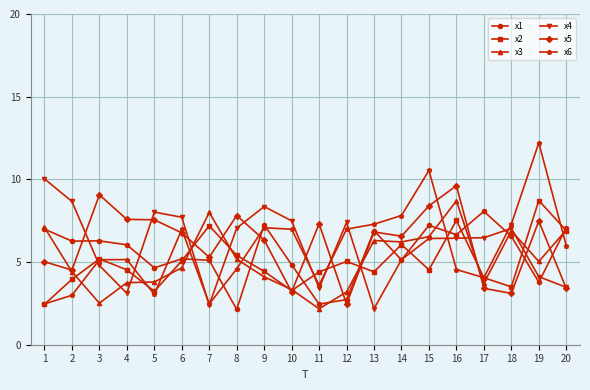

What is the difference between the x5 values at 8 and 6?

1.0